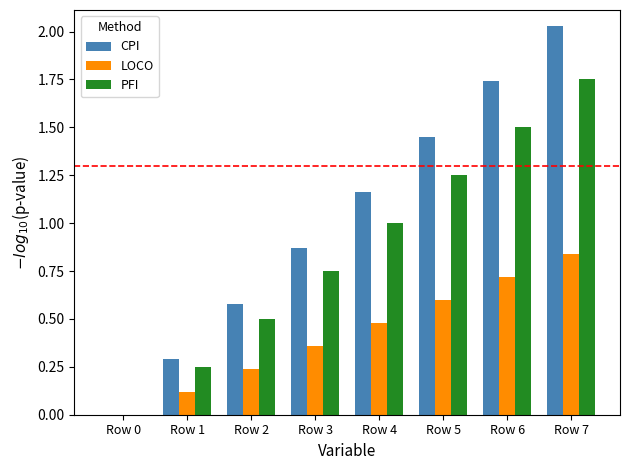

What are all the series names shown in the legend?

CPI, LOCO, PFI